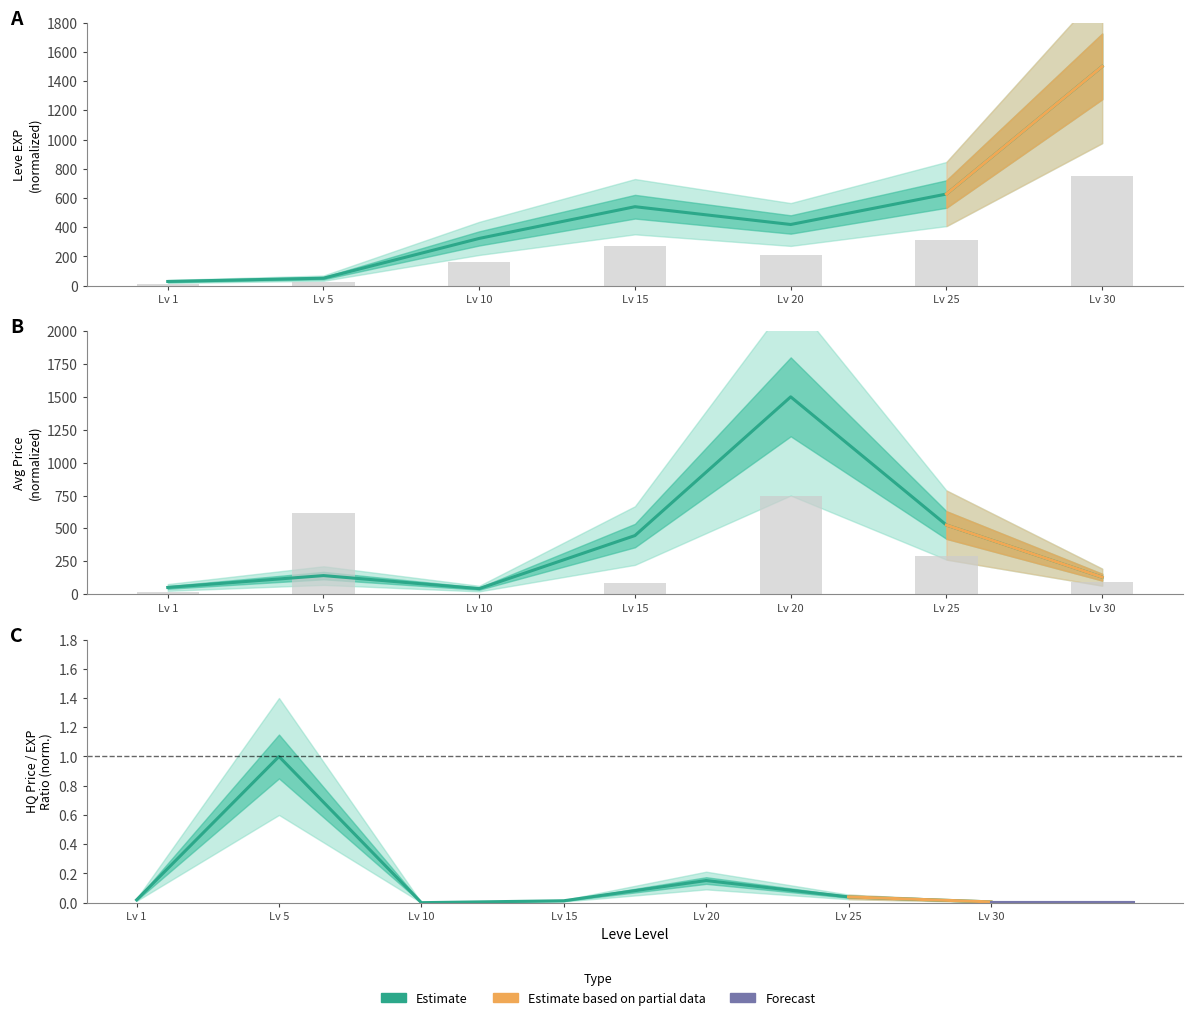

What is the difference between the maximum and minimum values in the currentAveragePrice series?

1457.7